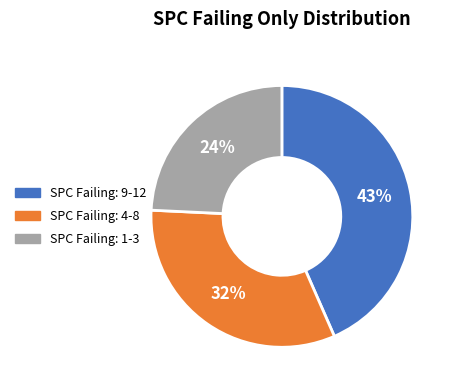

To the nearest percent, what is the average slice percentage?

33%